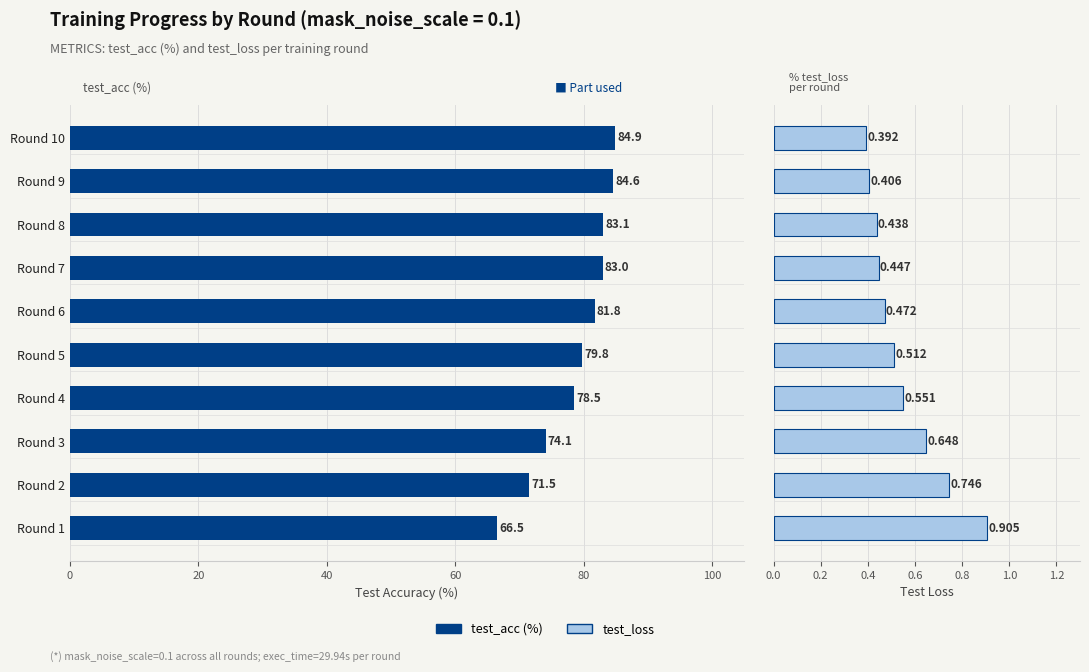

Reading left to right, list all the values displayed in this chart.

test_acc: 66.5	71.5	74.1	78.5	79.8	81.8	83.0	83.1	84.6	84.9
test_loss: 0.9	0.7	0.6	0.6	0.5	0.5	0.4	0.4	0.4	0.4